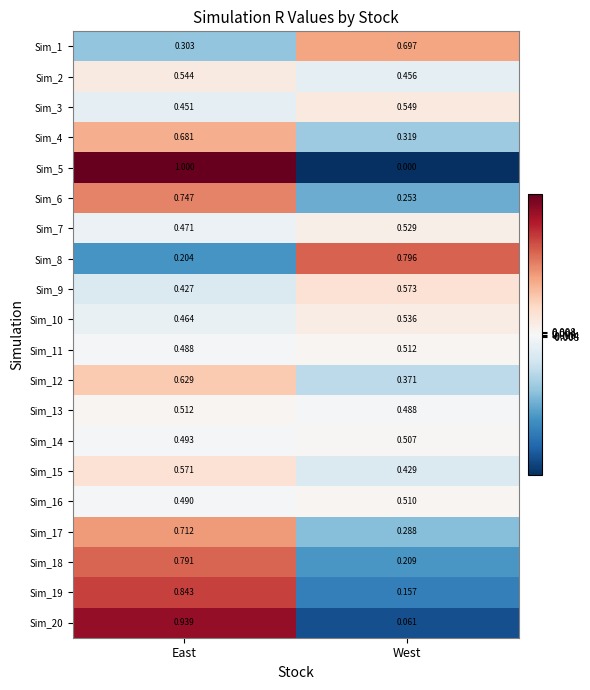

Rank the categories by Sim_19 value from highest to lowest.

East, West